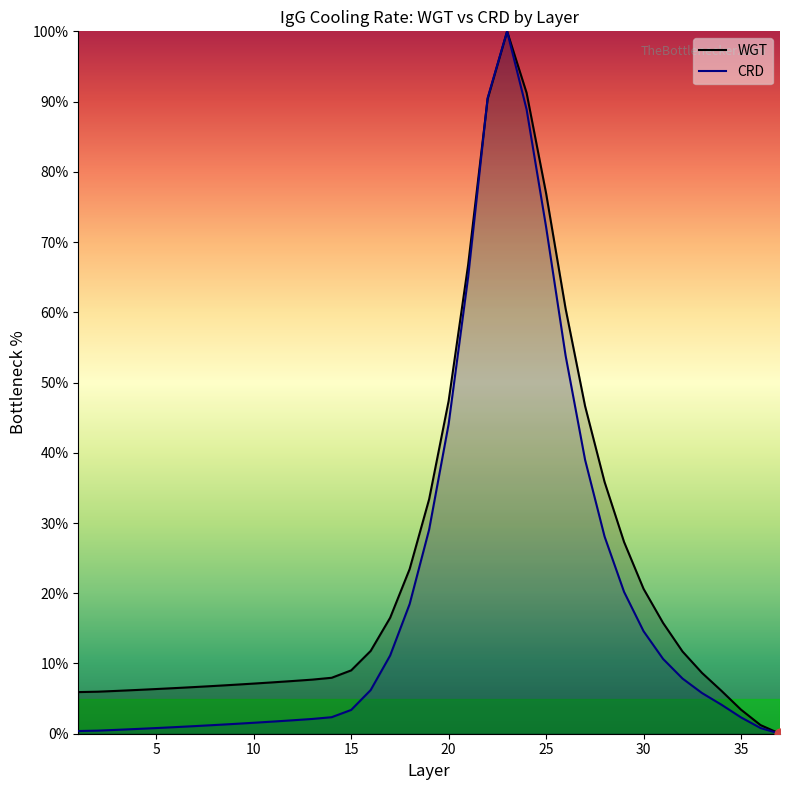

Which series has the largest Y range (max minus min)?

WGT